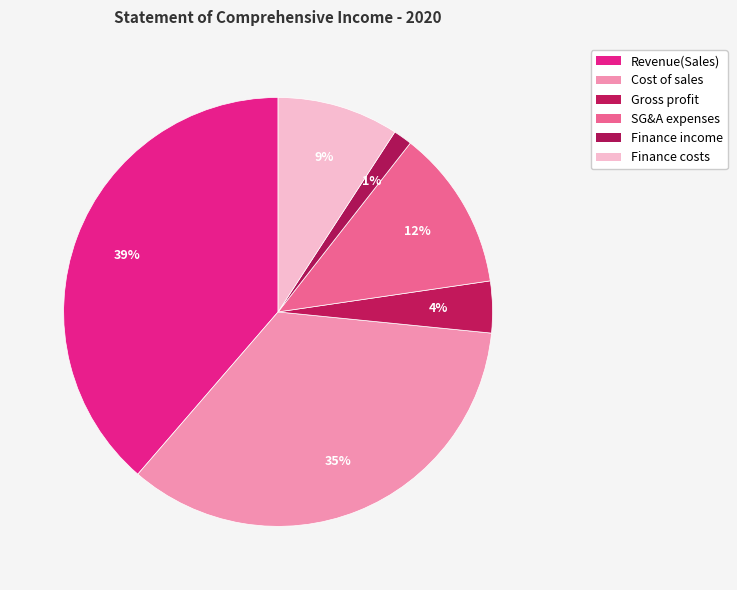

Which slice is the largest?

Revenue(Sales)